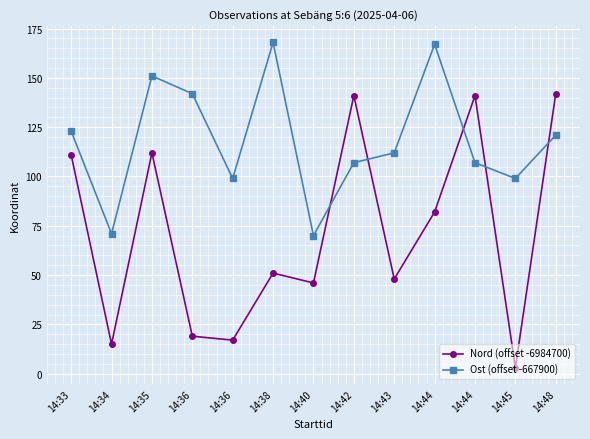

Count the number of data series in this chart.

2